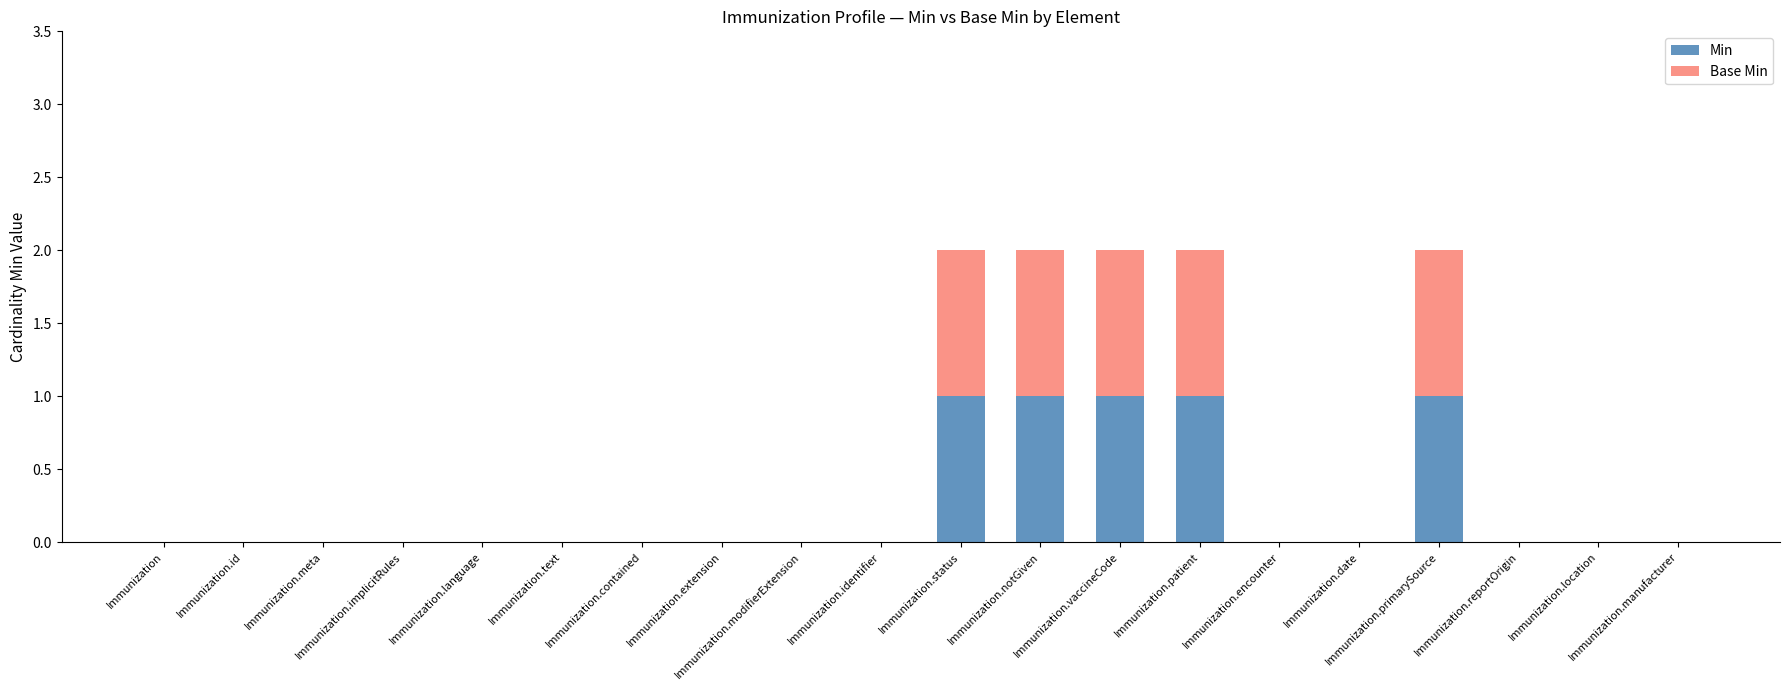

Which has a higher value, Immunization.notGiven or Immunization.language?

Immunization.notGiven